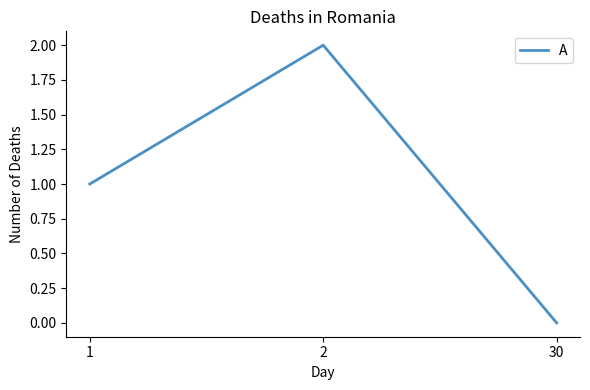

How many categories are shown in the chart?

3